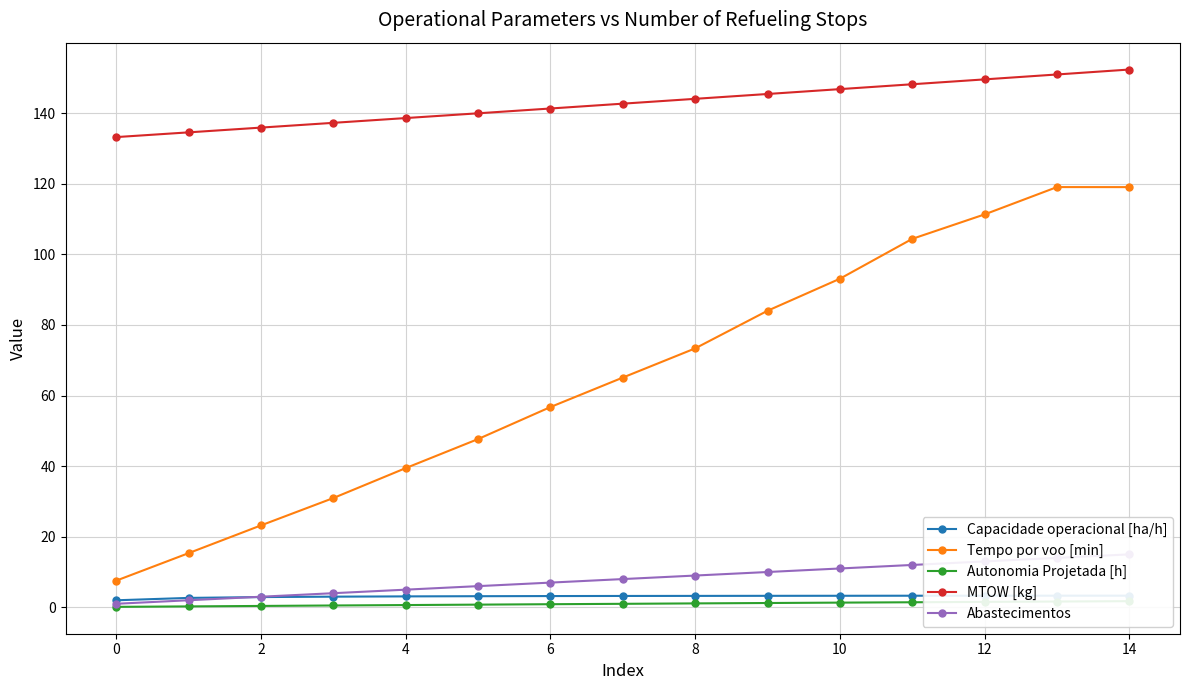

Reading left to right, what are all the values shown in this chart?

Capacidade operacional [ha/h]: 2.0	2.7	2.9	3.0	3.1	3.1	3.2	3.2	3.2	3.3	3.3	3.3	3.3	3.3	3.3
Tempo por voo [min]: 7.5	15.3	23.2	30.9	39.4	47.7	56.7	65.1	73.3	84.0	93.1	104.4	111.3	119.0	119.0
Autonomia Projetada [h]: 0.1	0.3	0.4	0.5	0.6	0.8	0.9	1.0	1.1	1.2	1.3	1.4	1.5	1.6	1.7
MTOW [kg]: 133.2	134.6	135.9	137.2	138.6	139.9	141.3	142.7	144.1	145.4	146.8	148.2	149.6	150.9	152.3
Abastecimentos: 1.0	2.0	3.0	4.0	5.0	6.0	7.0	8.0	9.0	10.0	11.0	12.0	13.0	14.0	15.0